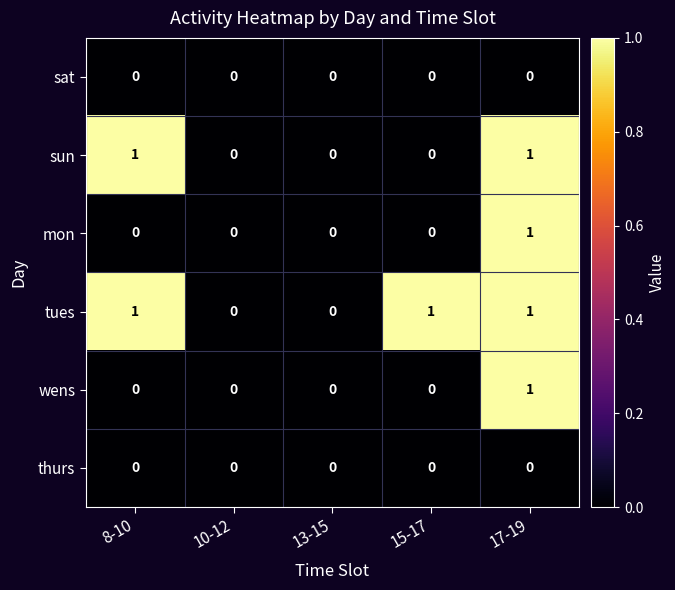

How many distinct data groups are displayed?

6